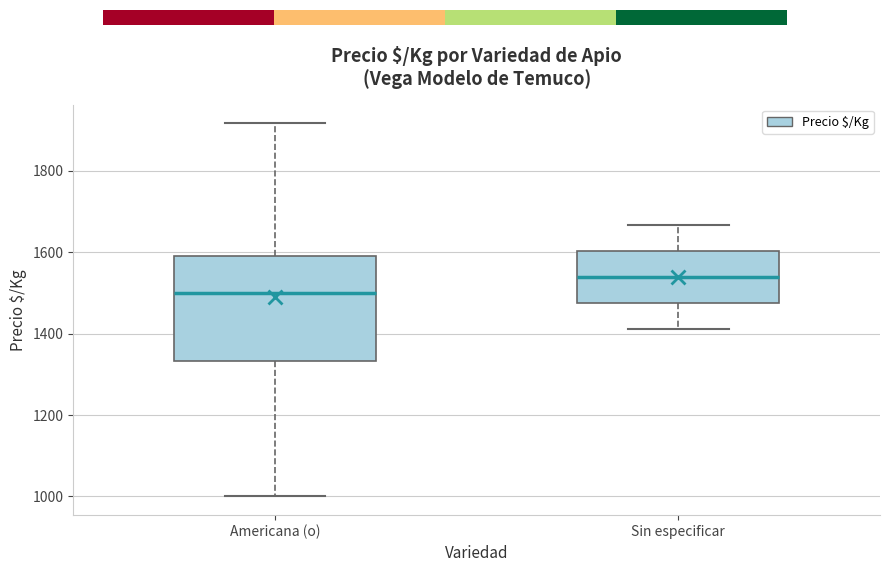

Where does the upper whisker of the box for Sin especificar end on the y-axis? The values are not printed on the chart, so give them approximately, as read against the axis.

1660